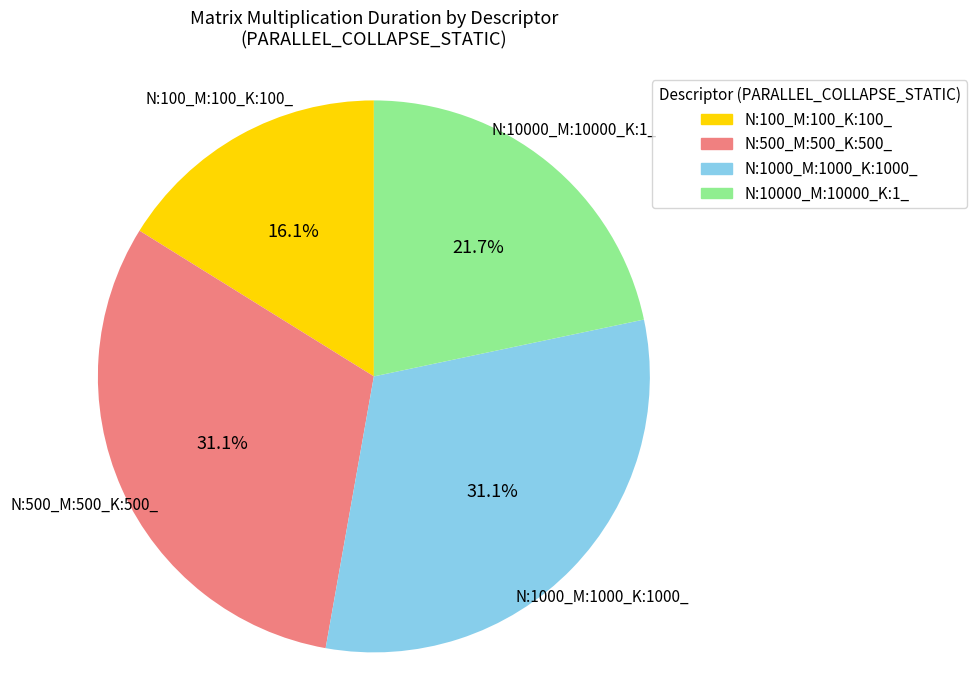

What is the total percentage of N:10000_M:10000_K:1_ and N:1000_M:1000_K:1000_?

52.8%